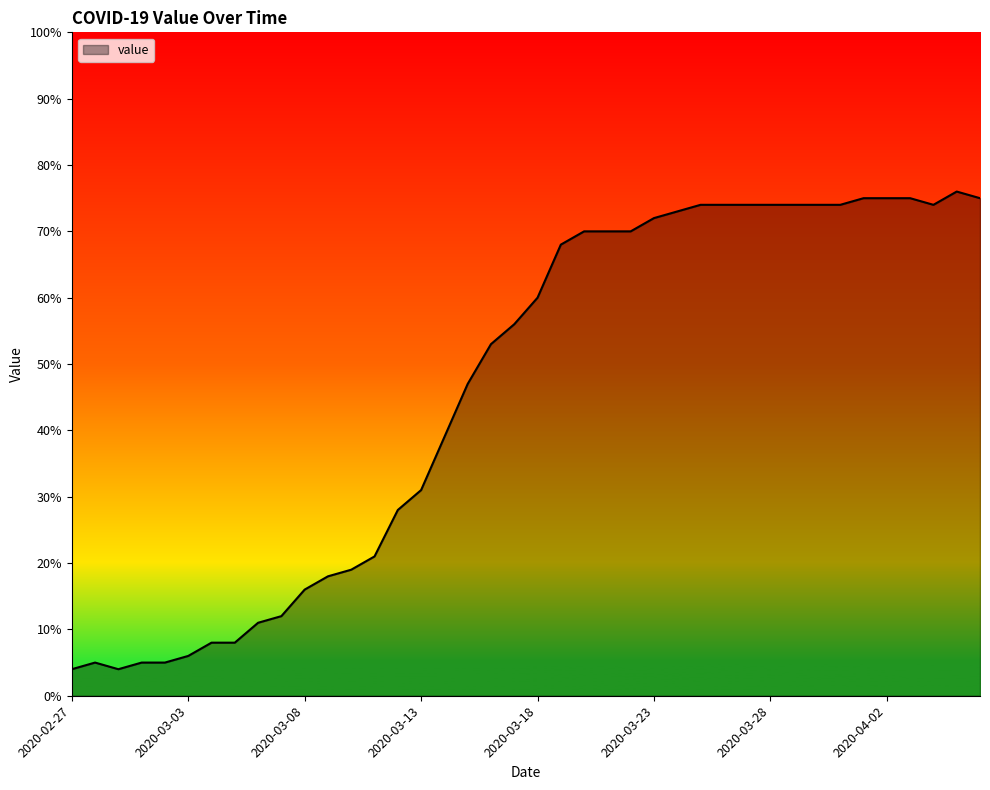

What is the greatest value displayed?

76